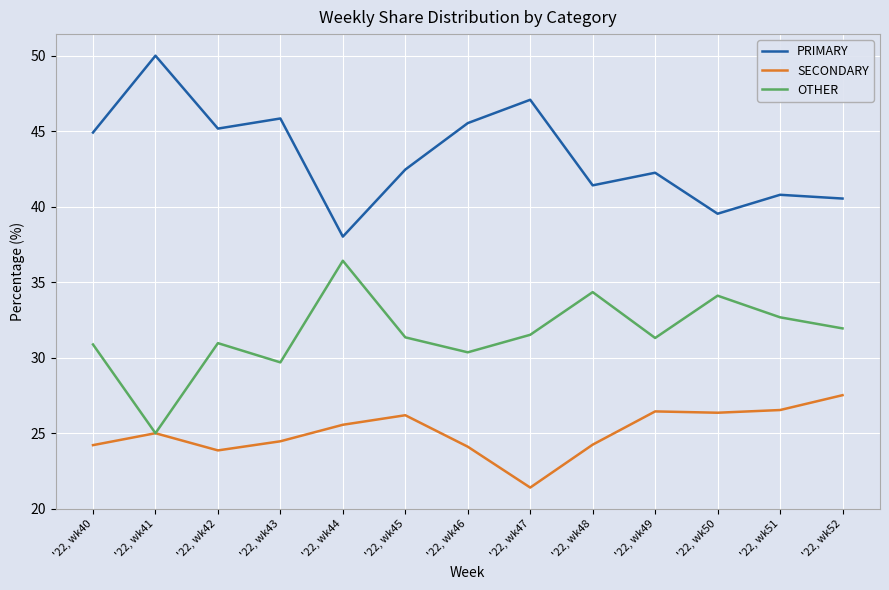

How many lines are shown in the chart?

3